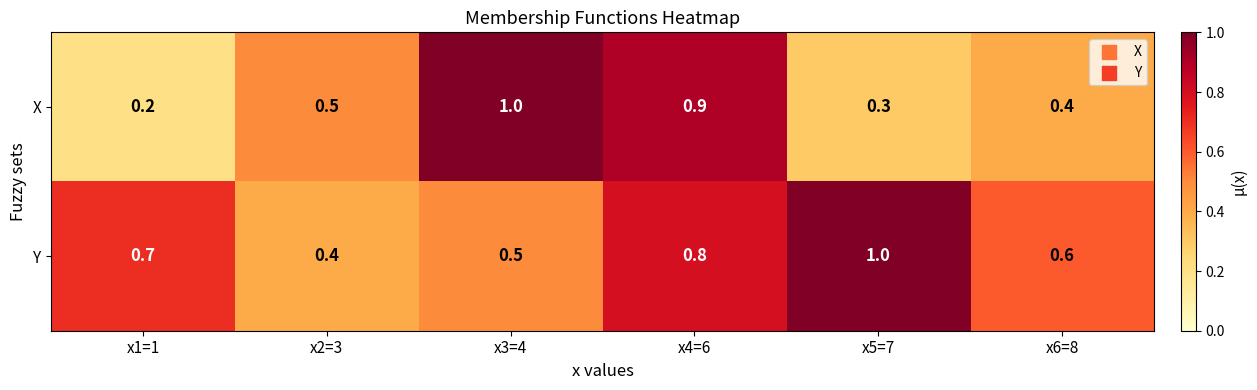

Which series changed the most between x3=4 and x4=6?

Y